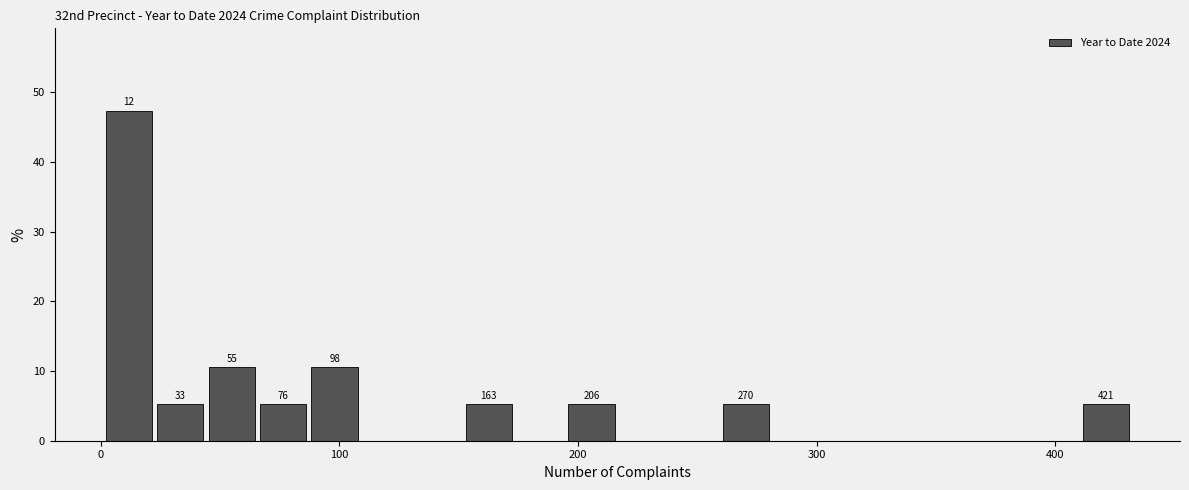

Around what value on the x-axis is the tallest bar? Give the approximate position of its centre, as read against the axis.

10